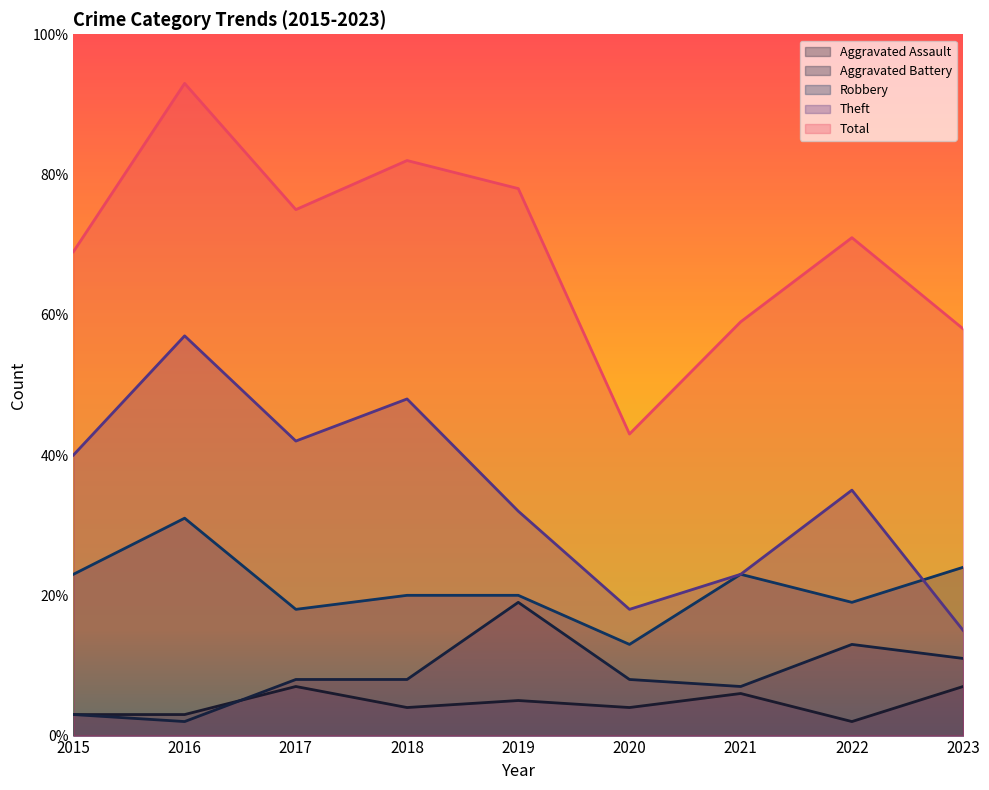

True or false: Total has more than 1 interior local peaks.

True